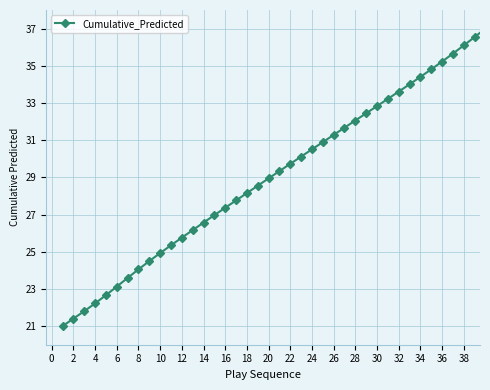

Reading left to right, what are all the values shown in this chart?

21.0	21.4	21.8	22.2	22.7	23.1	23.6	24.1	24.5	24.9	25.3	25.8	26.2	26.6	27.0	27.4	27.8	28.2	28.5	28.9	29.3	29.7	30.1	30.5	30.9	31.3	31.7	32.1	32.4	32.8	33.2	33.6	34.0	34.4	34.8	35.2	35.7	36.1	36.5	37.0